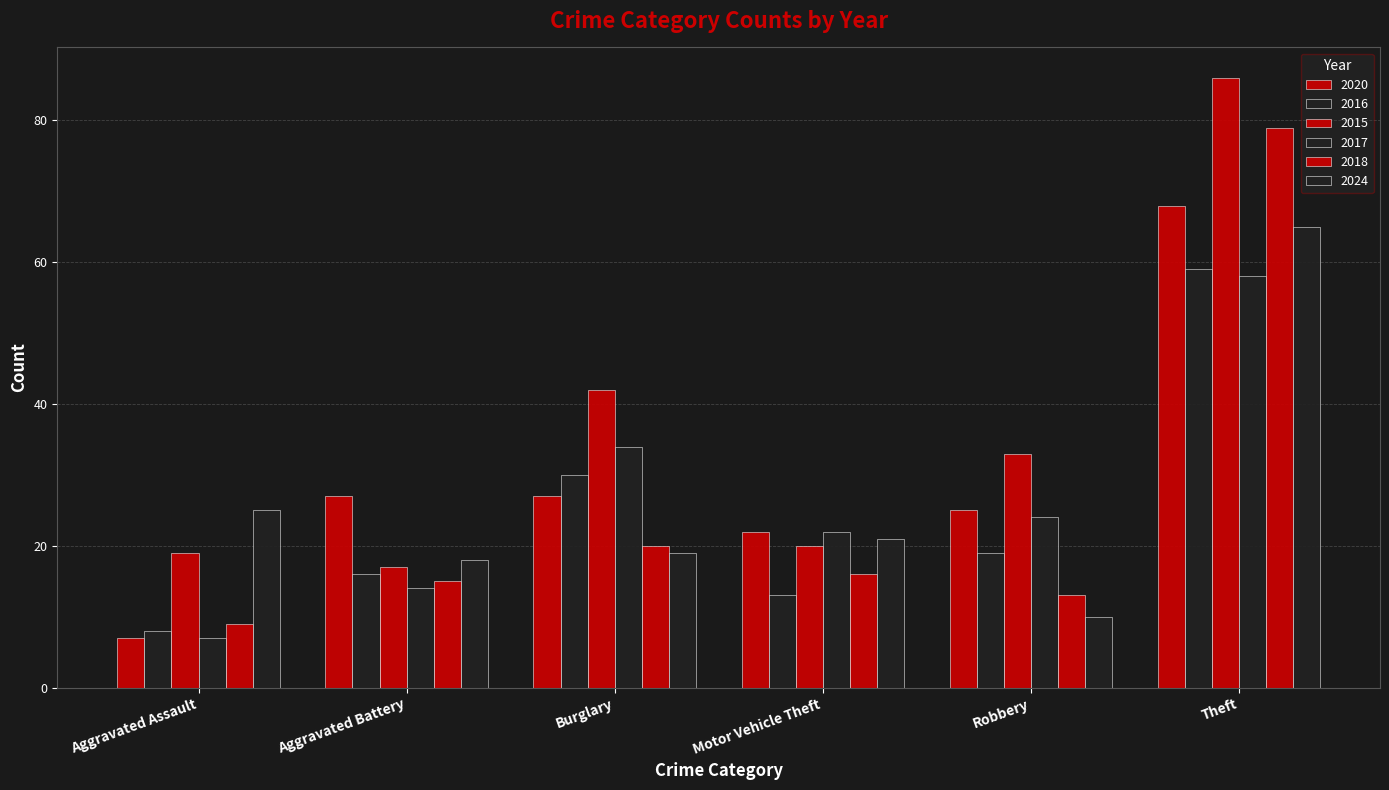

What position from the right is Robbery?

2